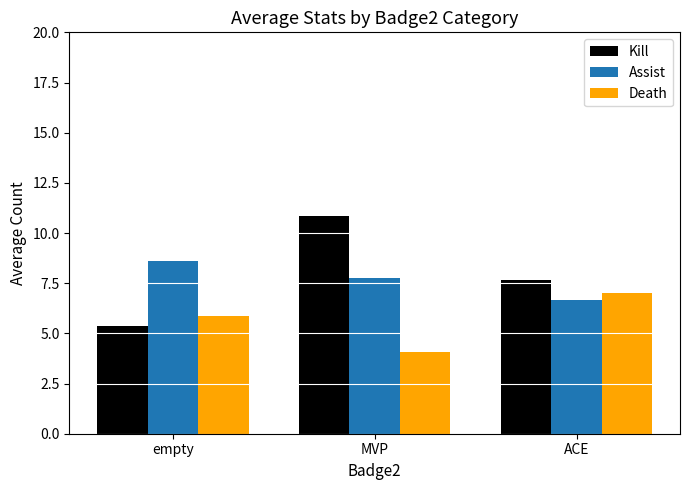

How many bars are there in total?

9